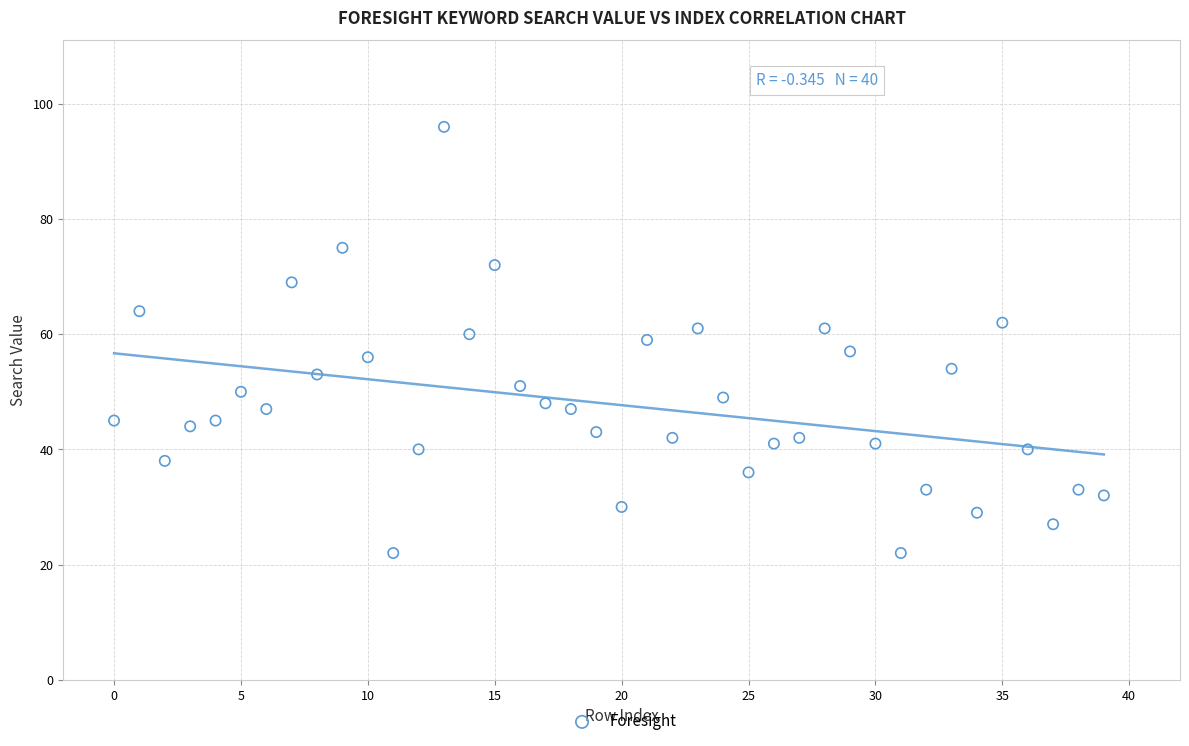

What is the range of Y values (max minus min)?

74